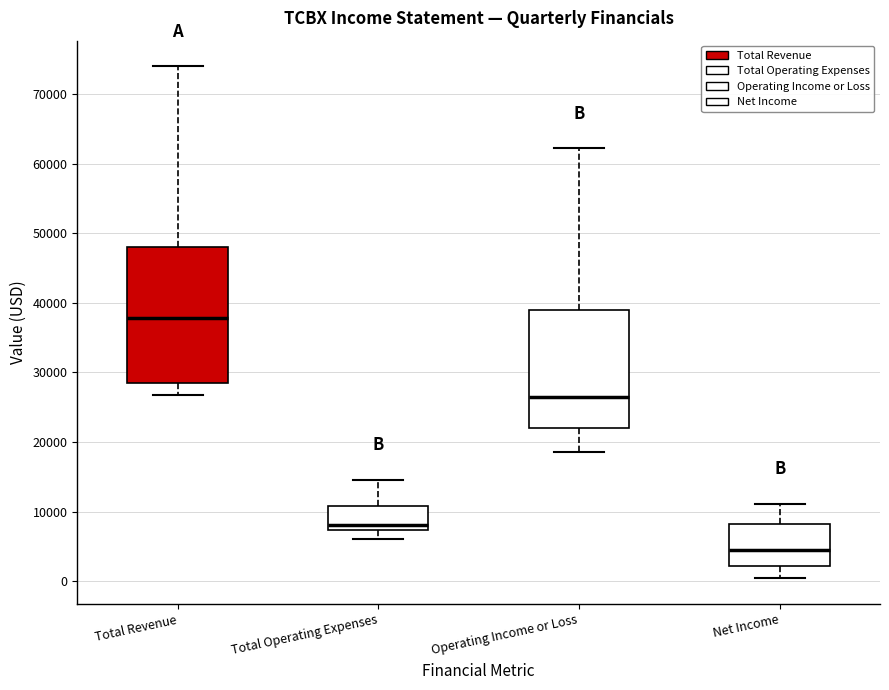

Which box has the lowest median line?

Net Income